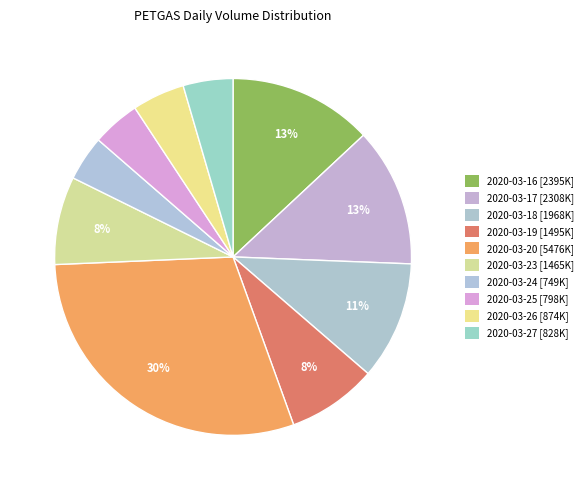

Between 2020-03-20 and 2020-03-19, which is larger?

2020-03-20